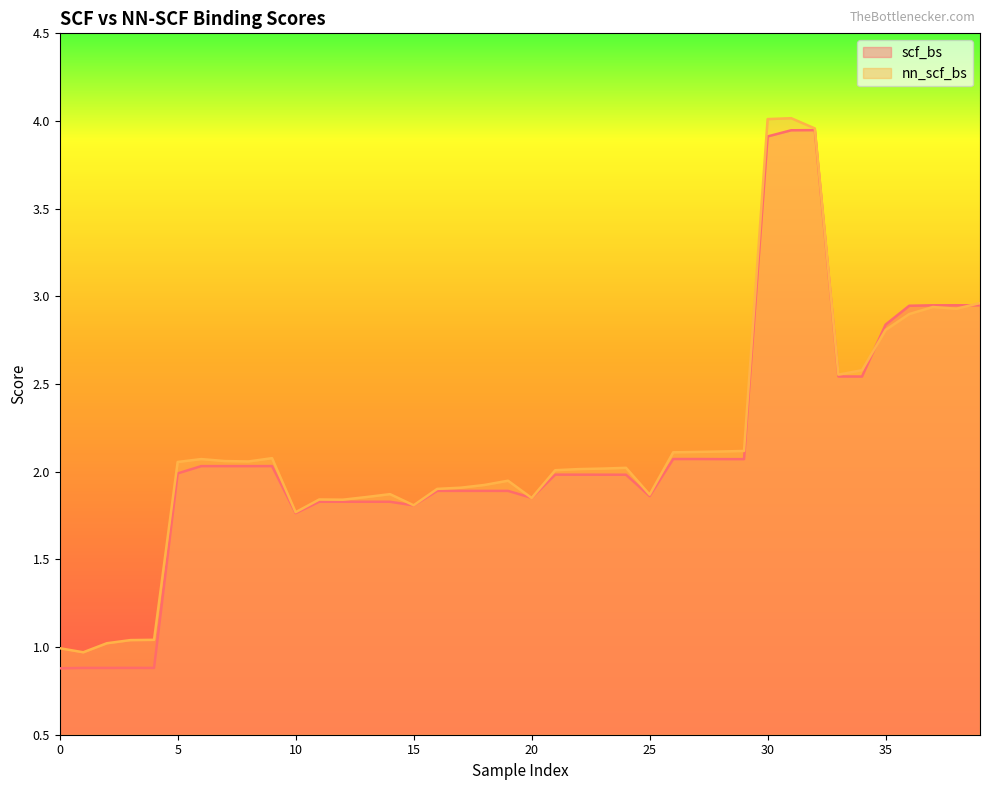

Reading left to right, list all the values displayed in this chart.

scf_bs: 0.9	0.9	0.9	0.9	0.9	2.0	2.0	2.0	2.0	2.0	1.8	1.8	1.8	1.8	1.8	1.8	1.9	1.9	1.9	1.9	1.9	2.0	2.0	2.0	2.0	1.9	2.1	2.1	2.1	2.1	3.9	3.9	3.9	2.5	2.5	2.8	2.9	2.9	2.9	2.9
nn_scf_bs: 1.0	1.0	1.0	1.0	1.0	2.1	2.1	2.1	2.1	2.1	1.8	1.8	1.8	1.9	1.9	1.8	1.9	1.9	1.9	1.9	1.9	2.0	2.0	2.0	2.0	1.9	2.1	2.1	2.1	2.1	4.0	4.0	4.0	2.6	2.6	2.8	2.9	2.9	2.9	3.0